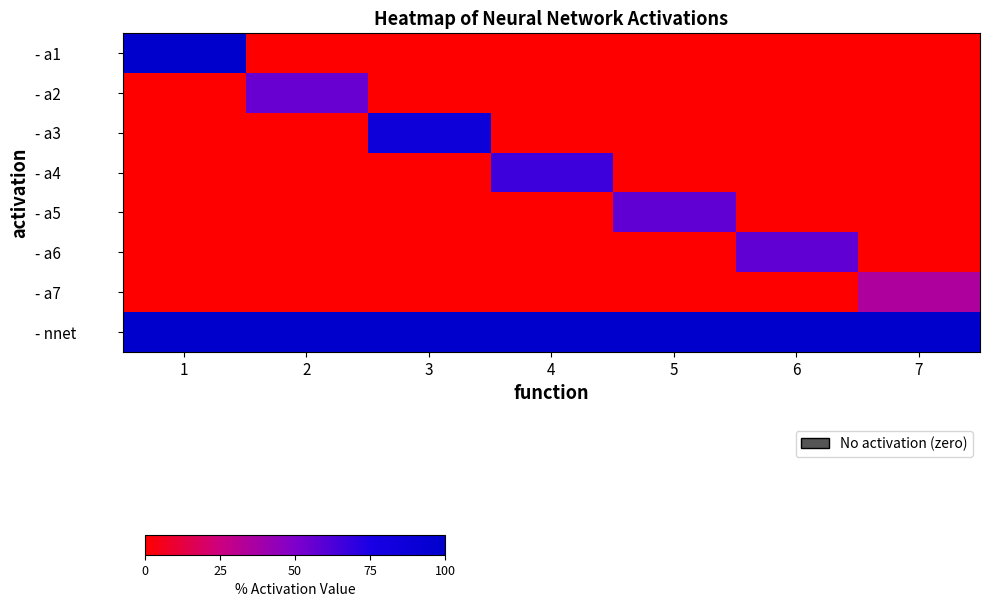

Reading left to right, transcribe all the data shown in this chart.

- a1: 1=100.0	2=0.0	3=0.0	4=0.0	5=0.0	6=0.0	7=0.0
- a2: 1=0.0	2=55.5	3=0.0	4=0.0	5=0.0	6=0.0	7=0.0
- a3: 1=0.0	2=0.0	3=86.4	4=0.0	5=0.0	6=0.0	7=0.0
- a4: 1=0.0	2=0.0	3=0.0	4=66.2	5=0.0	6=0.0	7=0.0
- a5: 1=0.0	2=0.0	3=0.0	4=0.0	5=57.6	6=0.0	7=0.0
- a6: 1=0.0	2=0.0	3=0.0	4=0.0	5=0.0	6=57.6	7=0.0
- a7: 1=0.0	2=0.0	3=0.0	4=0.0	5=0.0	6=0.0	7=34.8
- nnet: 1=100.0	2=100.0	3=100.0	4=100.0	5=100.0	6=100.0	7=100.0